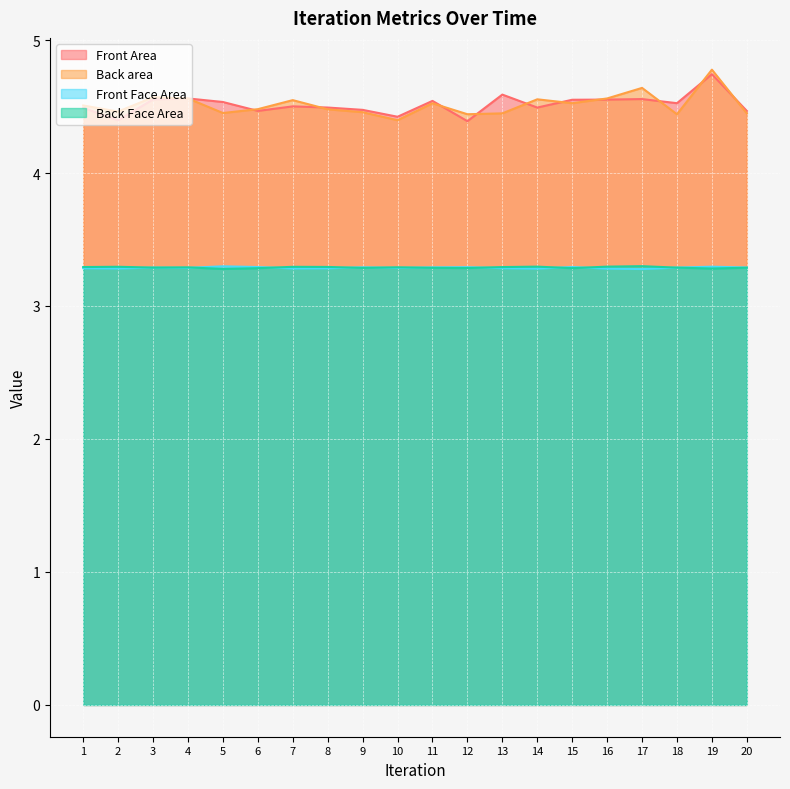

What is the greatest value displayed?

4.8